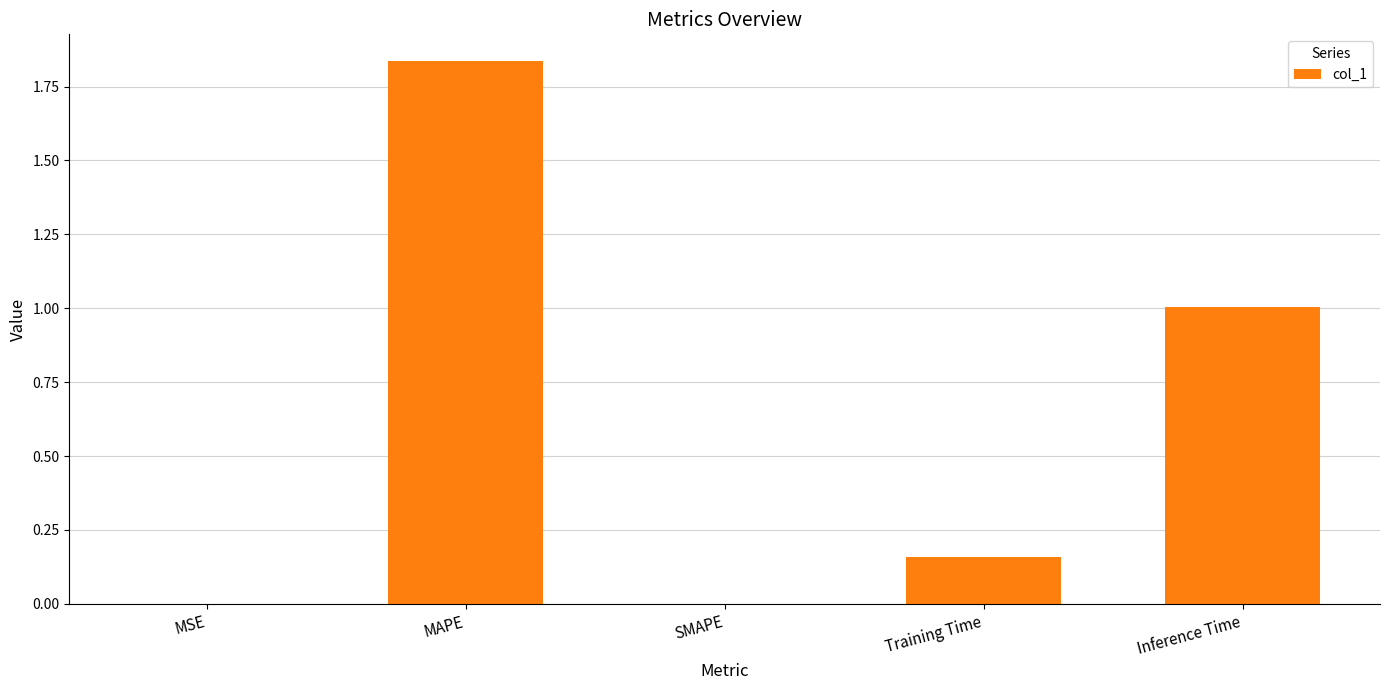

Is it true that the value at MSE is 0.0?

True